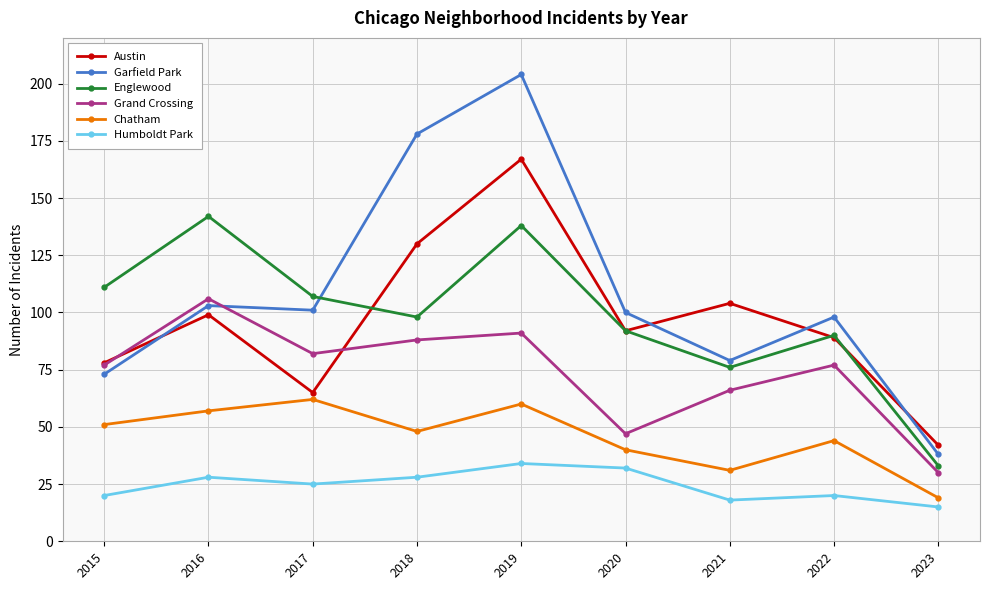

In Humboldt Park, how many points are lower than both neighbors (excluding endpoints)?

2